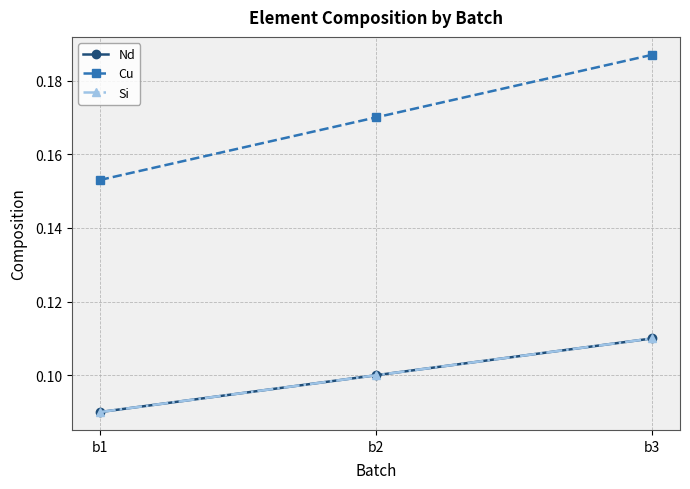

Reading right to left, extract all data points from this chart.

Nd: b3=0.1	b2=0.1	b1=0.1
Cu: b3=0.2	b2=0.2	b1=0.2
Si: b3=0.1	b2=0.1	b1=0.1